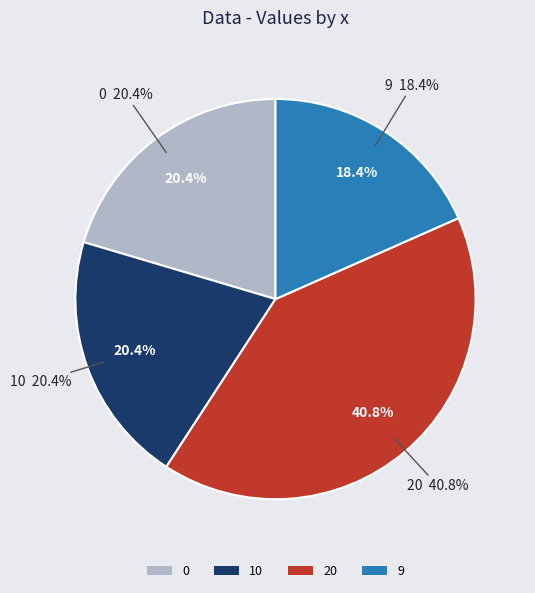

To the nearest percent, what is the difference between the largest and smallest slice percentages?

22%